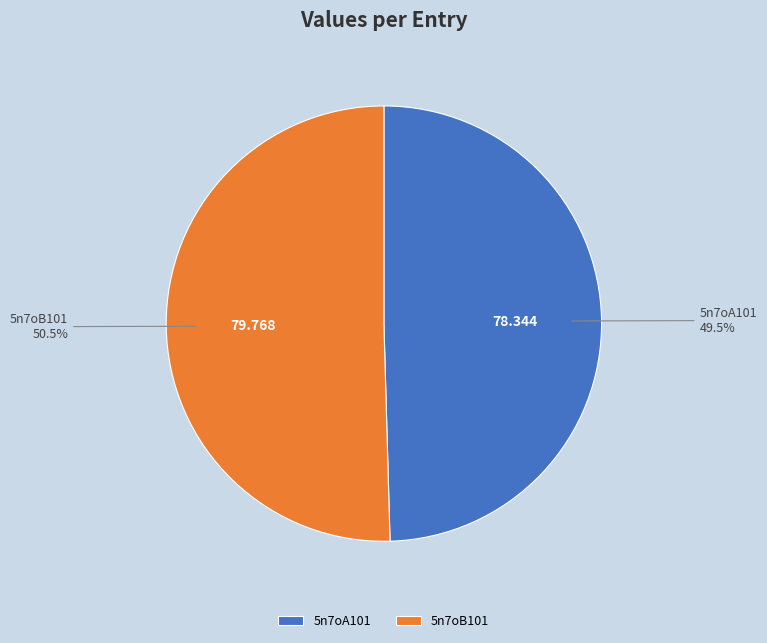

Approximately how many times larger is the value at 5n7oA101 compared to 5n7oB101?

1.0